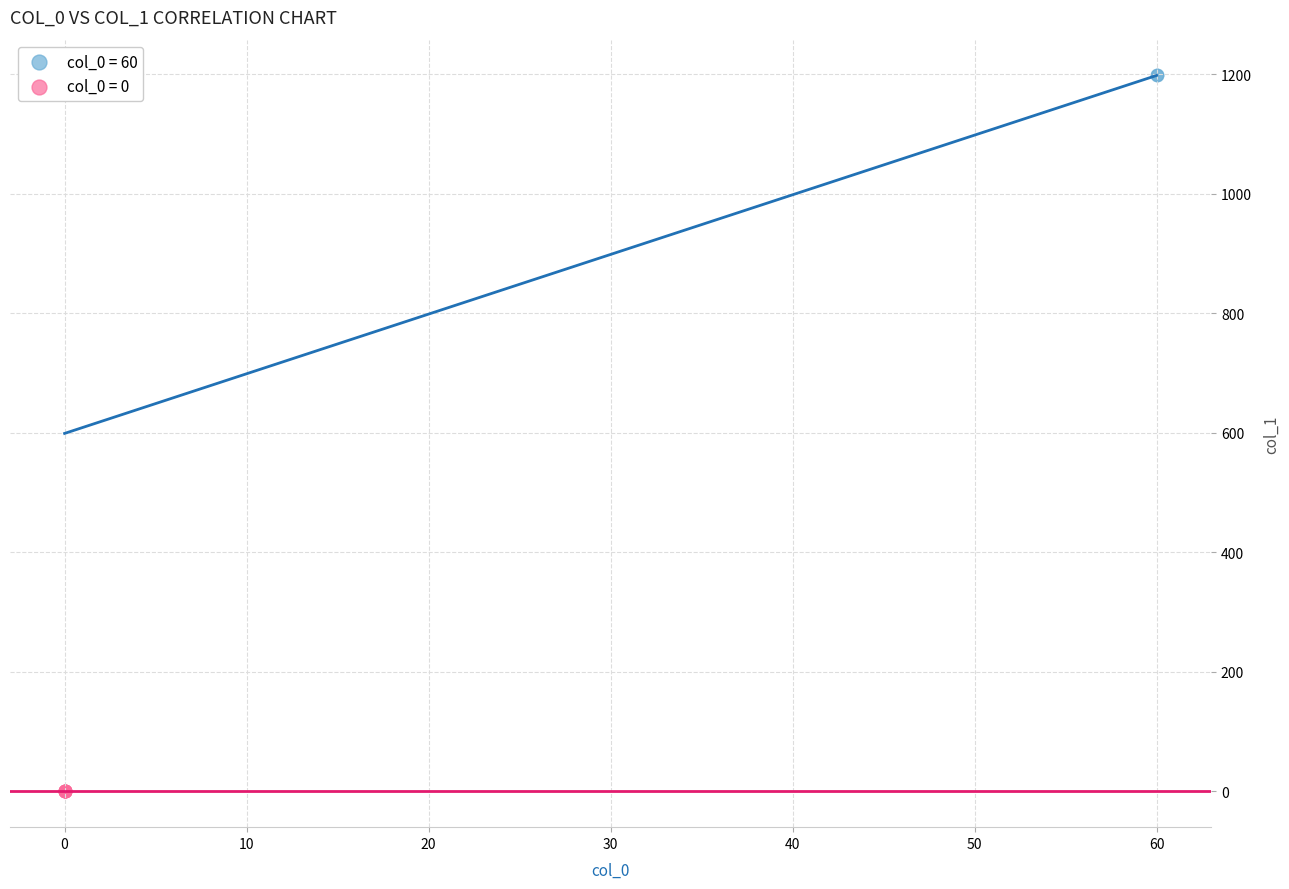

Which series reaches the maximum Y coordinate?

col_0 = 60